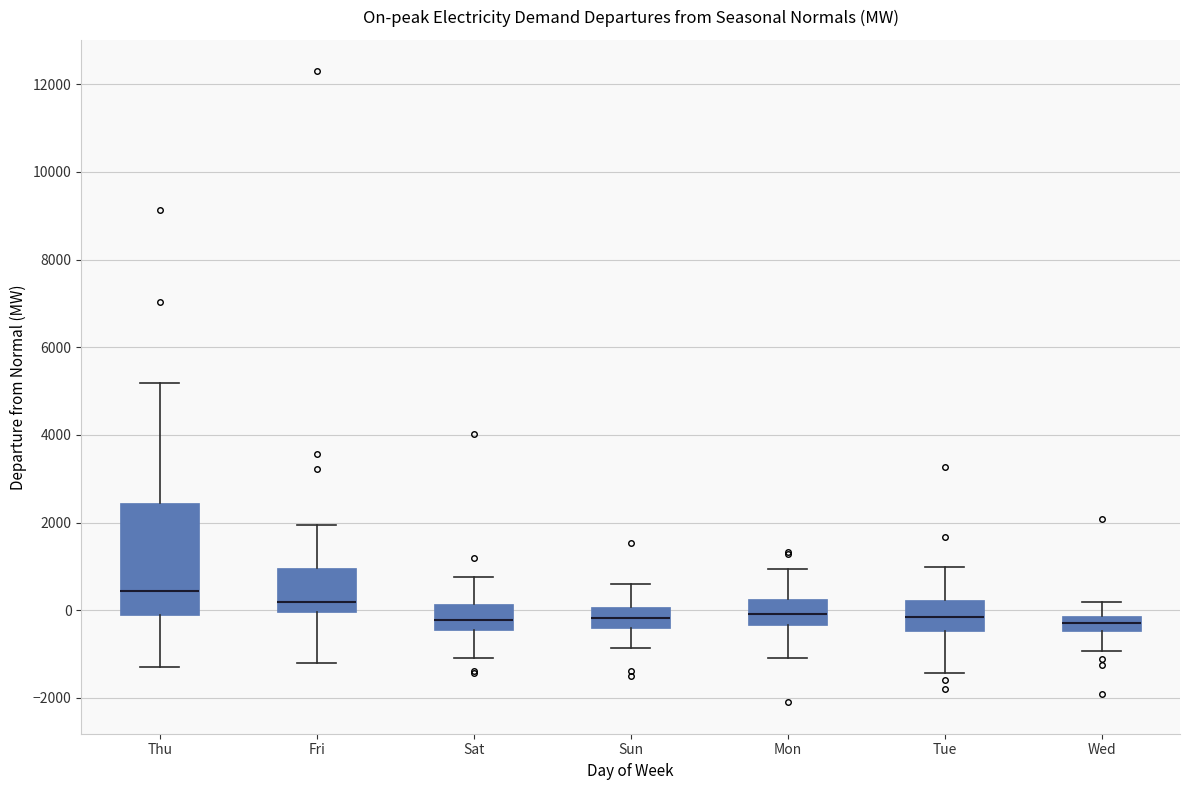

Comparing the boxes themselves (not the whiskers), which one is the tallest?

Thu